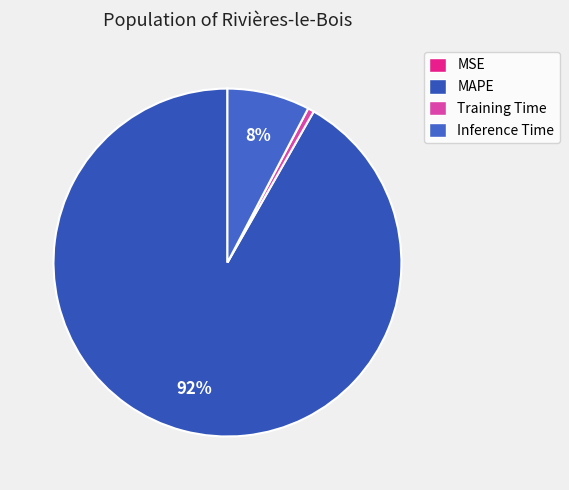

True or false: Training Time accounts for 14% of the total.

False